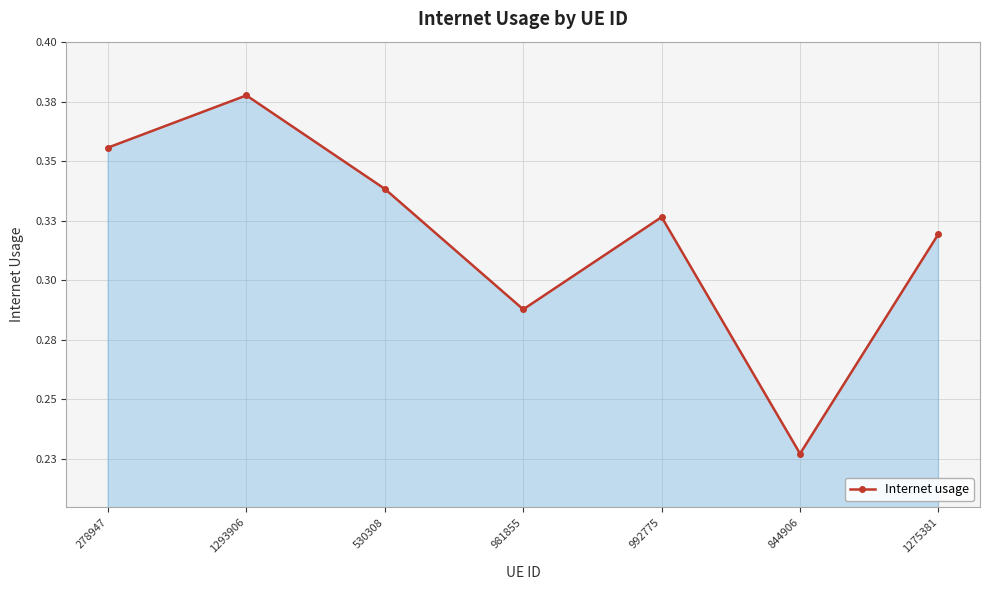

What is the value of the 4th point from the left?

0.3